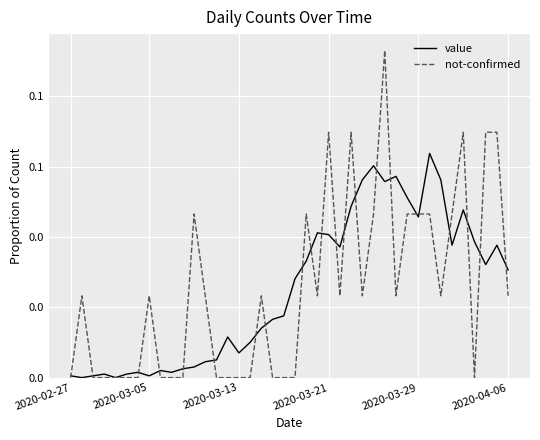

Reading left to right, extract all data points from this chart.

value: 0.0	0.0	0.0	0.0	0.0	0.0	0.0	0.0	0.0	0.0	0.0	0.0	0.0	0.0	0.0	0.0	0.0	0.0	0.0	0.0	0.0	0.0	0.0	0.0	0.0	0.0	0.1	0.1	0.1	0.1	0.1	0.0	0.1	0.1	0.0	0.0	0.0	0.0	0.0	0.0
not-confirmed: 0.0	0.0	0.0	0.0	0.0	0.0	0.0	0.0	0.0	0.0	0.0	0.0	0.0	0.0	0.0	0.0	0.0	0.0	0.0	0.0	0.0	0.0	0.0	0.1	0.0	0.1	0.0	0.0	0.1	0.0	0.0	0.0	0.0	0.0	0.0	0.1	0.0	0.1	0.1	0.0